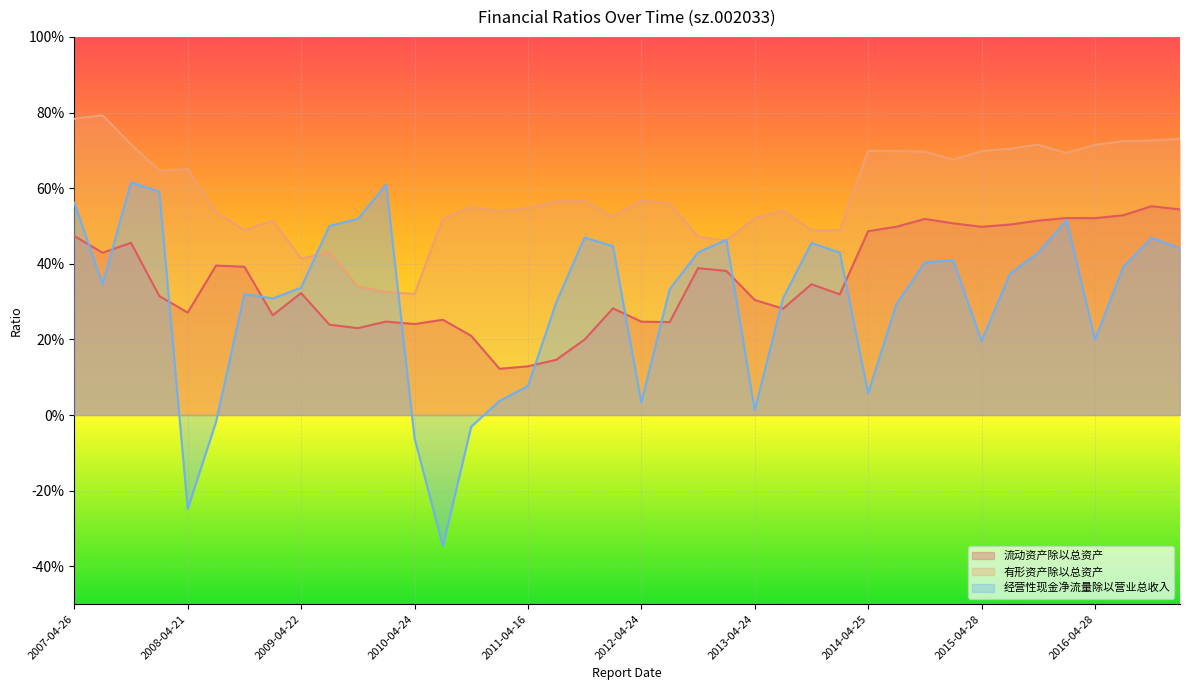

Which series has the largest range (max minus min)?

经营性现金净流量除以营业总收入